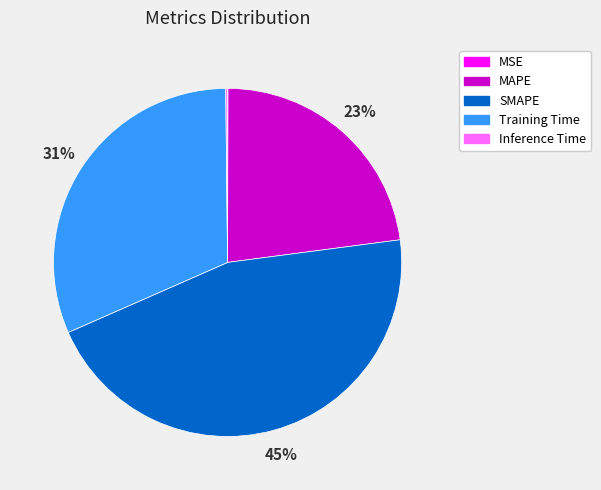

Is there any slice that represents more than half of the pie?

No